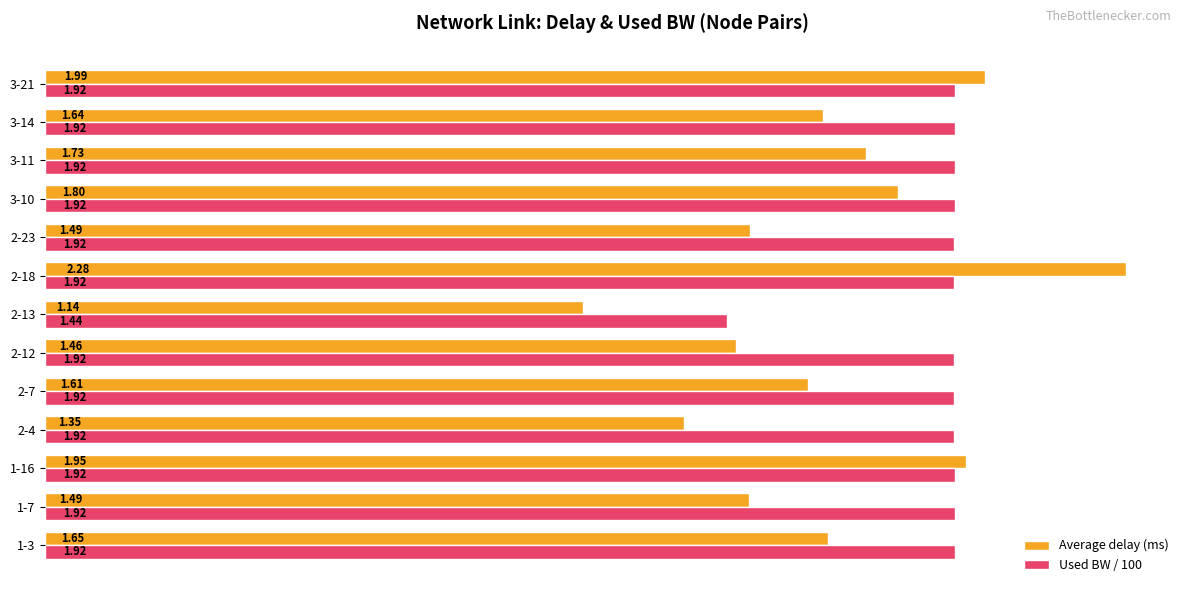

Which series changed the most between 2-12 and 2-13?

Used BW / 100